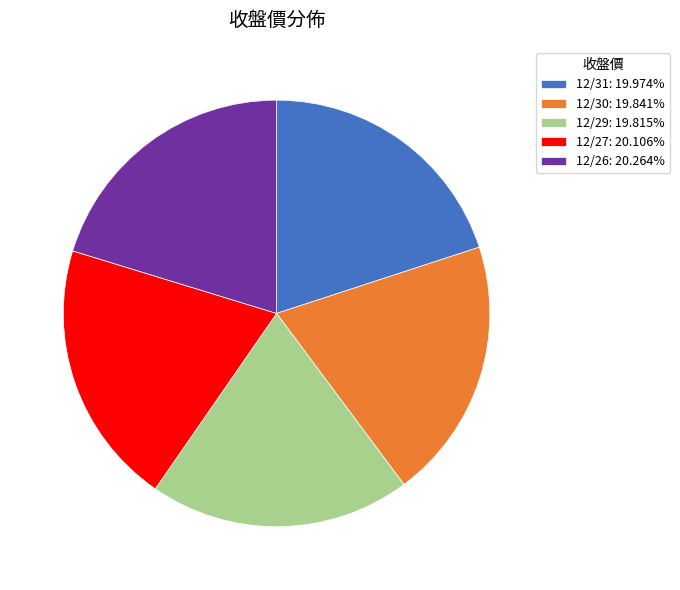

Approximately how many times larger is the value at 12/26: 20.264% compared to 12/27: 20.106%?

1.0